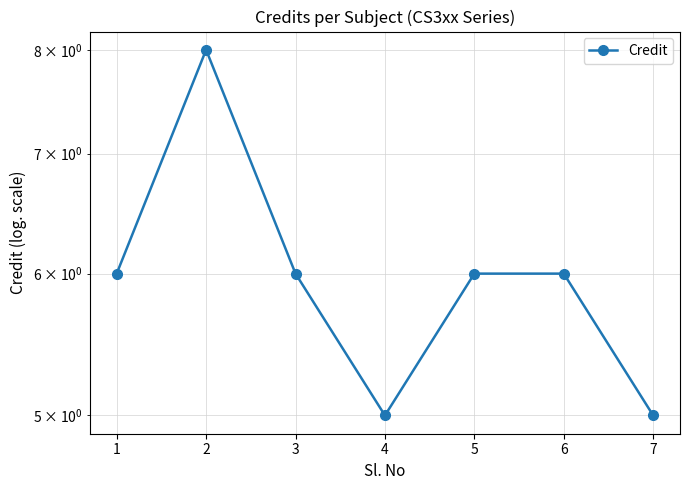

What is the difference between the values at 6 and 2?

2